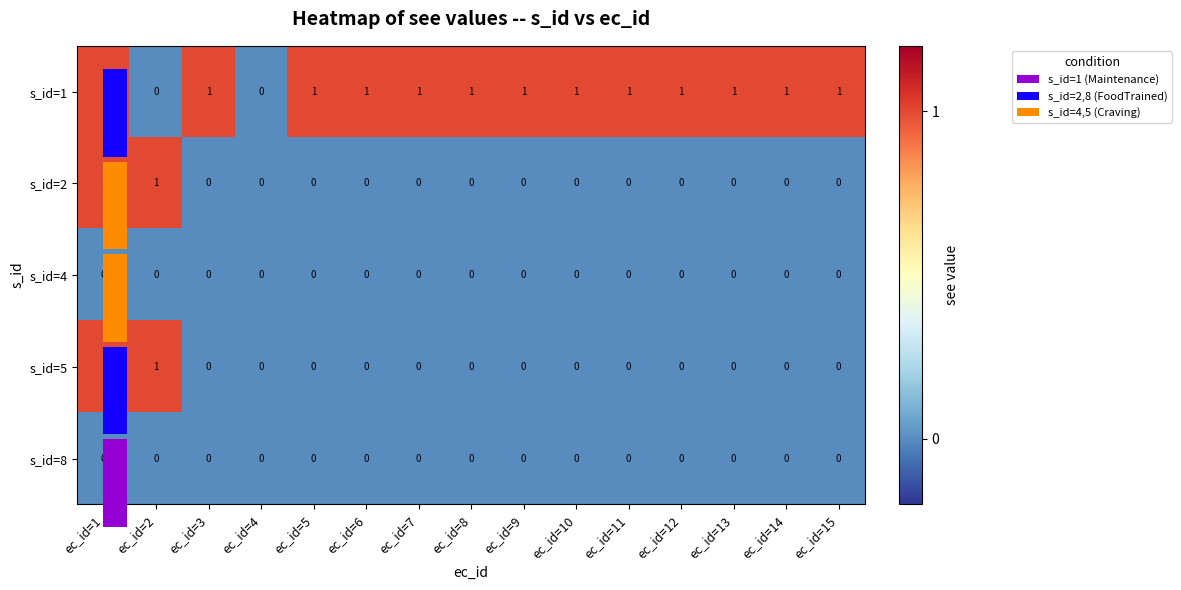

At which category is the sum across all series the highest?

ec_id=1